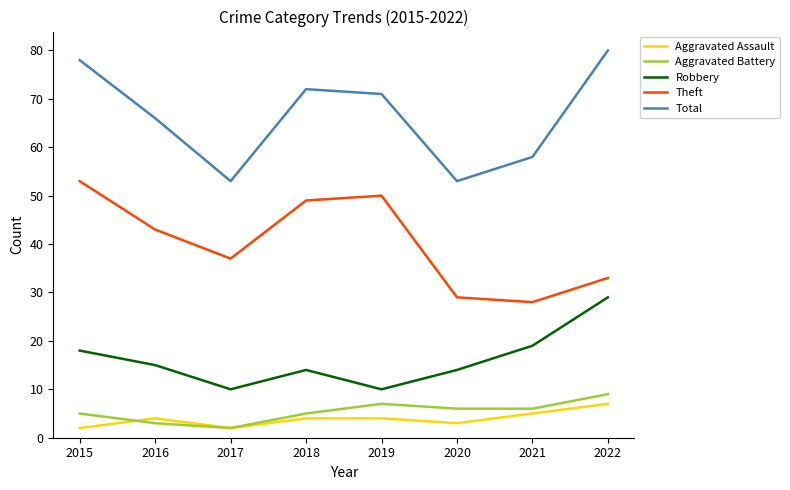

Count the number of data series in this chart.

5